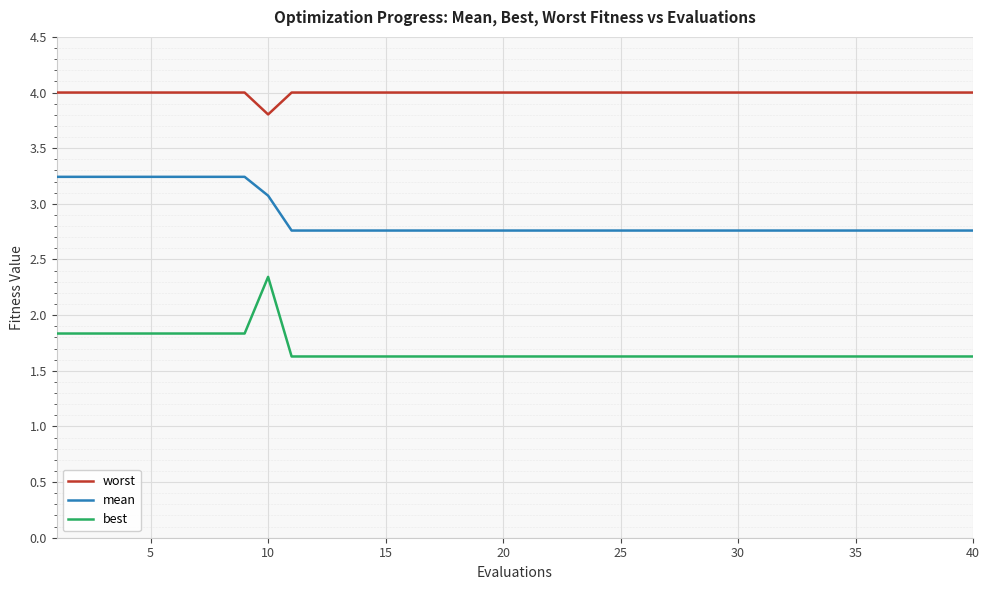

What are all the series names shown in the legend?

worst, mean, best